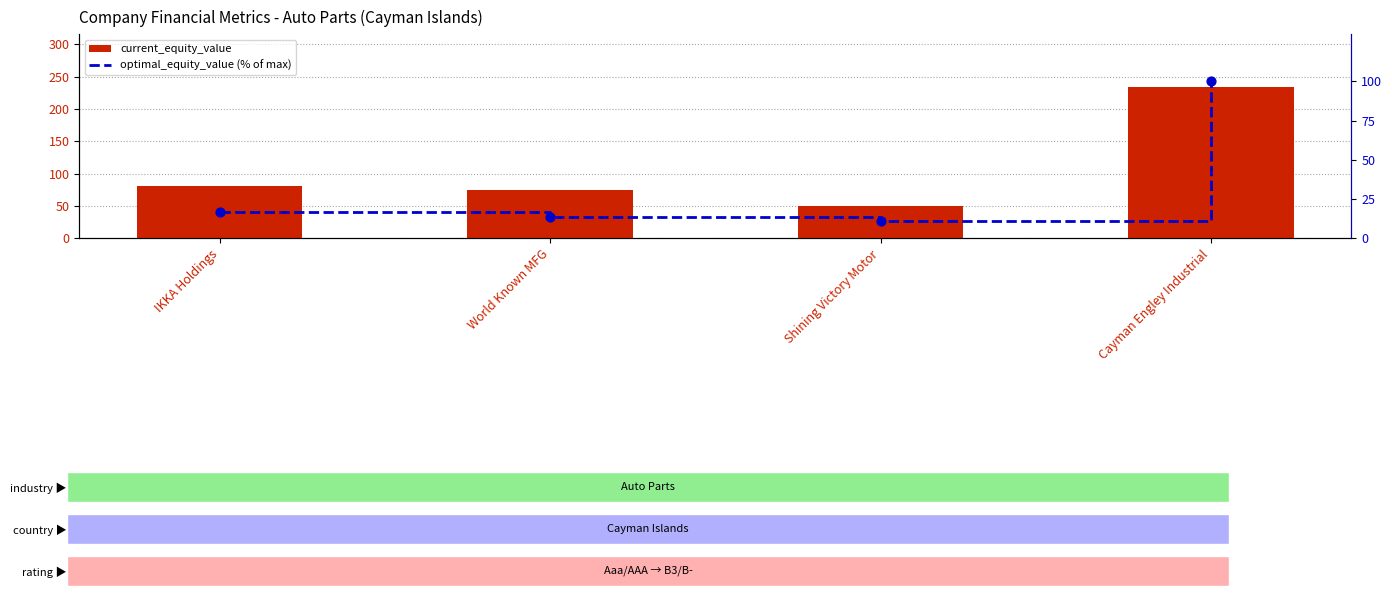

Which series contains the lowest Y value?

optimal_equity_value